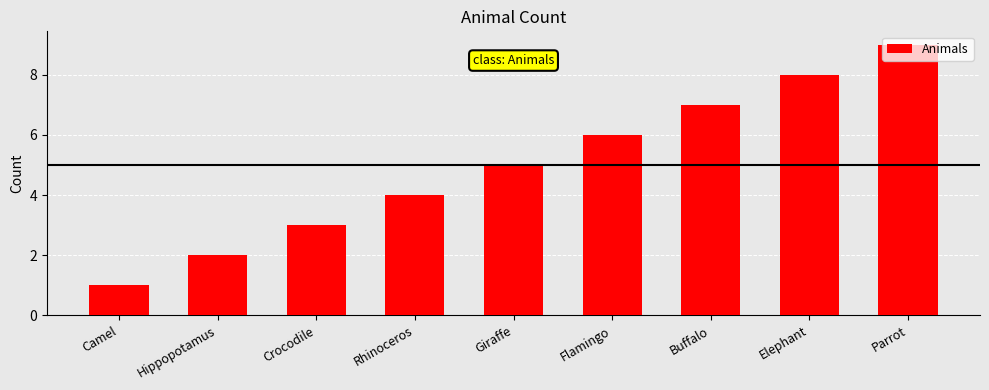

Which has a higher value, Flamingo or Camel?

Flamingo